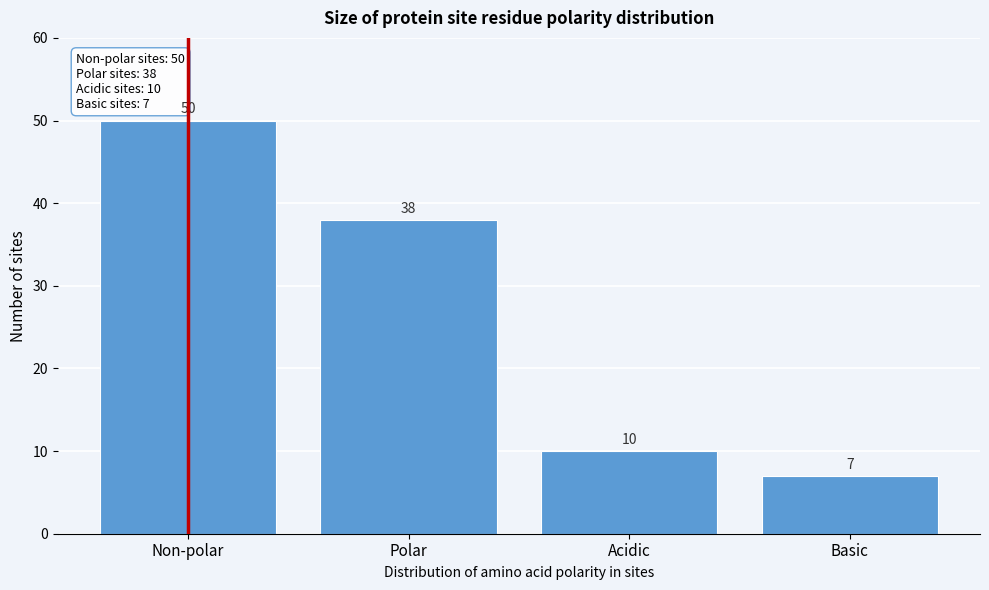

Reading left to right, what are all the values shown in this chart?

Non-polar=50	Polar=38	Acidic=10	Basic=7